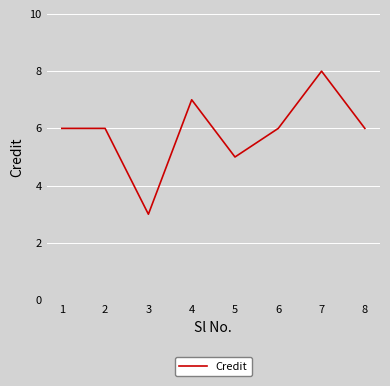

True or false: the data shows 6 at 8.

True